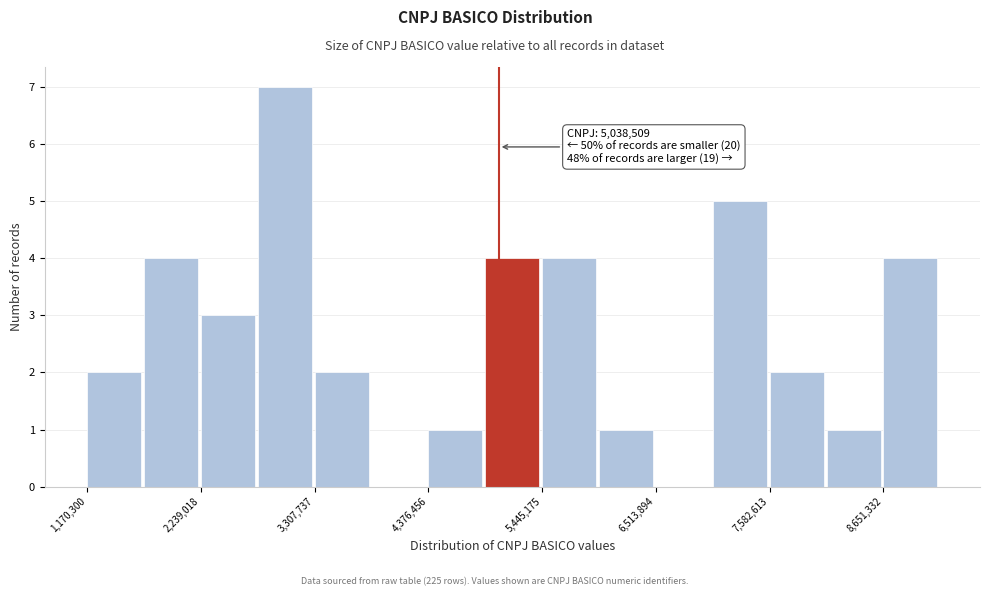

Read against the x-axis, roughly where is the centre of the tallest bar?

3000000